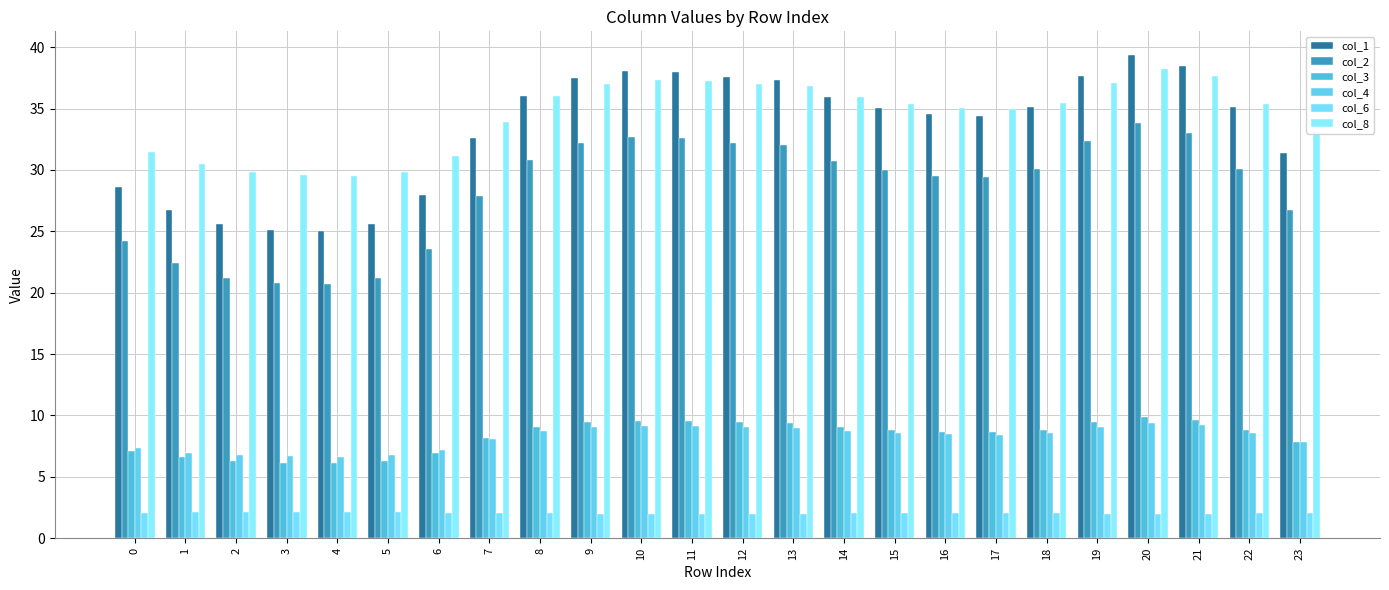

Reading right to left, extract all data points from this chart.

col_1: 31.4	35.1	38.5	39.3	37.7	35.1	34.4	34.5	35.0	35.9	37.3	37.6	38.0	38.1	37.5	36.0	32.6	28.0	25.6	25.0	25.1	25.6	26.8	28.6
col_2: 26.7	30.0	33.0	33.8	32.3	30.1	29.4	29.6	30.0	30.8	32.0	32.2	32.6	32.7	32.2	30.9	27.9	23.6	21.2	20.7	20.8	21.2	22.4	24.2
col_3: 7.9	8.8	9.7	9.9	9.5	8.8	8.6	8.7	8.8	9.0	9.4	9.4	9.6	9.6	9.4	9.1	8.2	6.9	6.3	6.1	6.2	6.3	6.6	7.1
col_4: 7.9	8.6	9.2	9.4	9.1	8.6	8.4	8.5	8.6	8.7	9.0	9.0	9.1	9.1	9.0	8.7	8.1	7.2	6.8	6.6	6.7	6.8	7.0	7.3
col_6: 2.1	2.0	2.0	2.0	2.0	2.0	2.0	2.0	2.0	2.0	2.0	2.0	2.0	2.0	2.0	2.0	2.0	2.1	2.1	2.1	2.1	2.1	2.1	2.1
col_8: 33.1	35.4	37.6	38.2	37.1	35.4	34.9	35.0	35.4	35.9	36.9	37.0	37.3	37.4	37.0	36.0	33.9	31.1	29.8	29.5	29.6	29.8	30.4	31.5